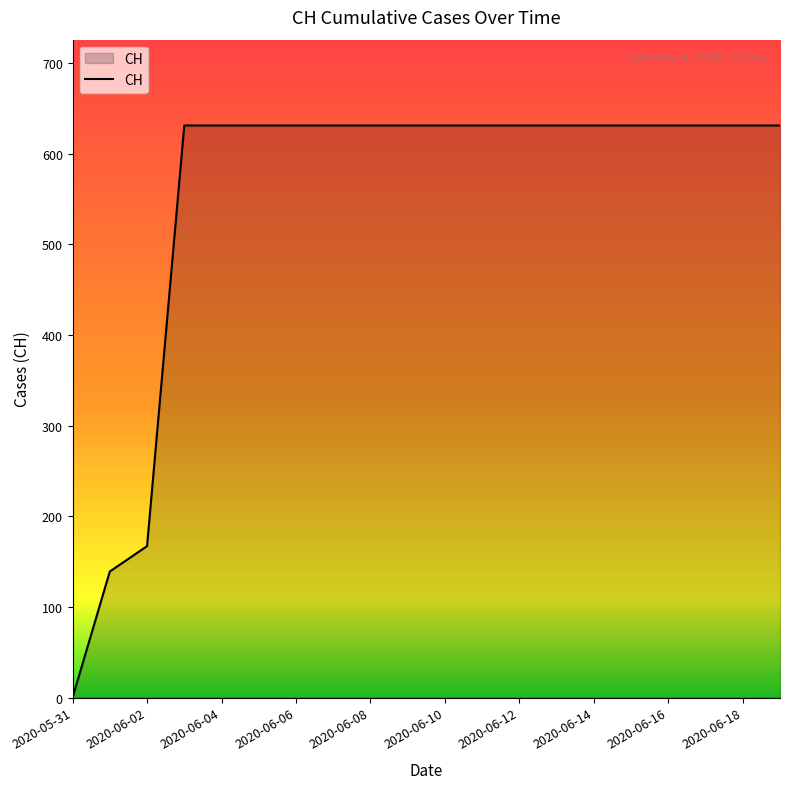

What is the difference between the maximum and minimum values?

631